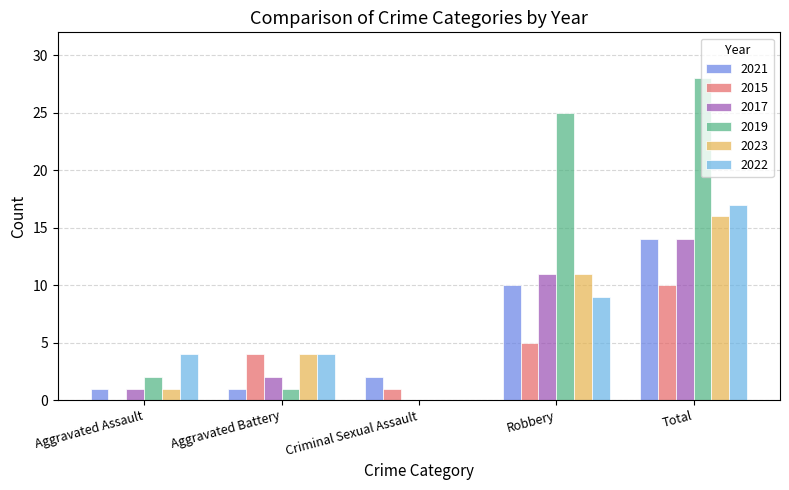

The value of 2023 at Aggravated Battery is 2. True or false?

False